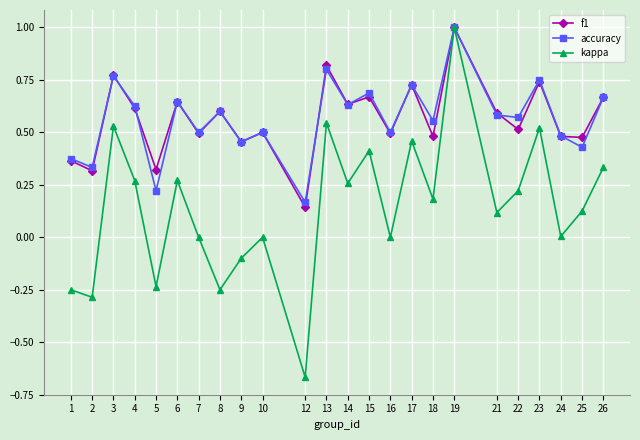

The value of accuracy at 8 is 0.9. True or false?

False